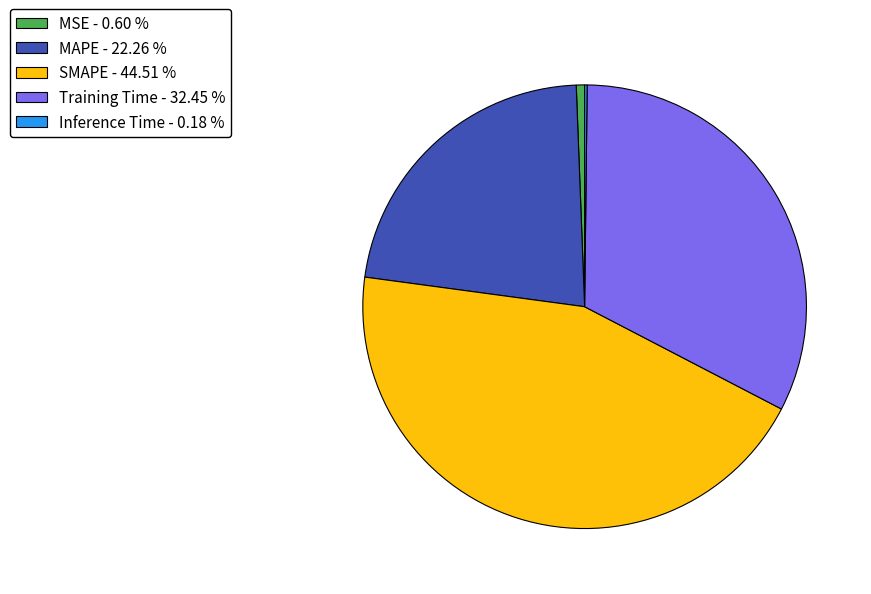

Between Training Time - 32.45 % and MAPE - 22.26 %, which is larger?

Training Time - 32.45 %